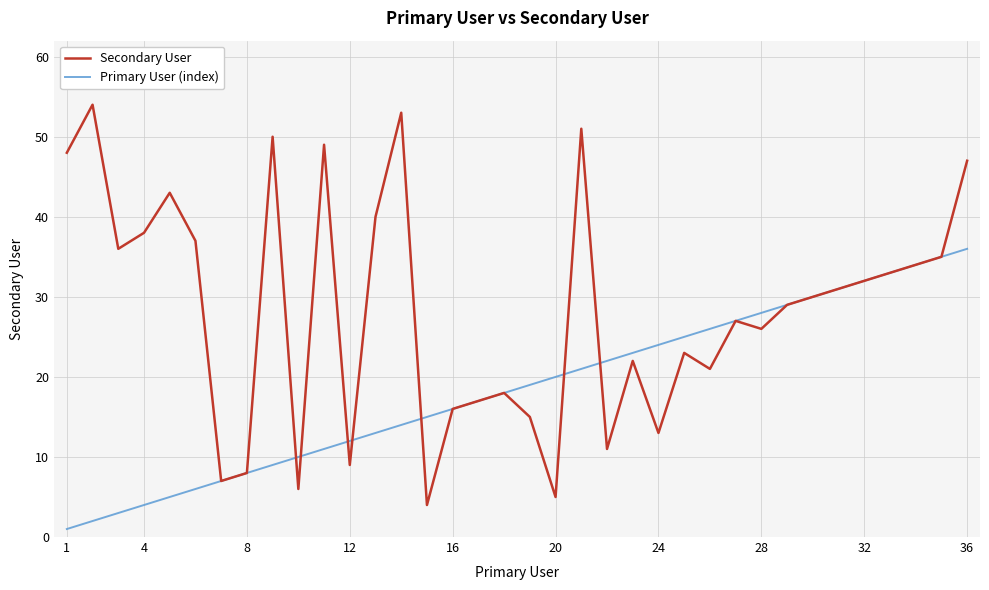

Rank the series by their maximum value, from highest to lowest.

Secondary User, Primary User (index)